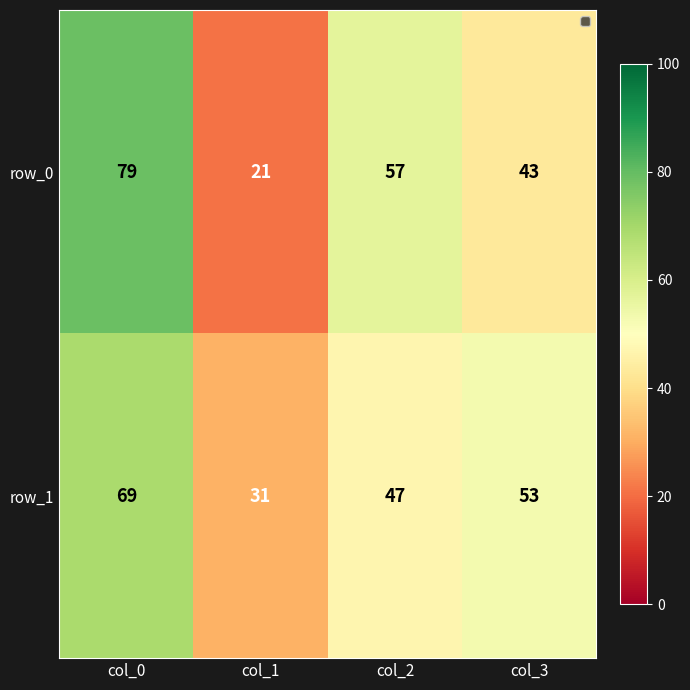

Read the row_1 value at col_2.

47